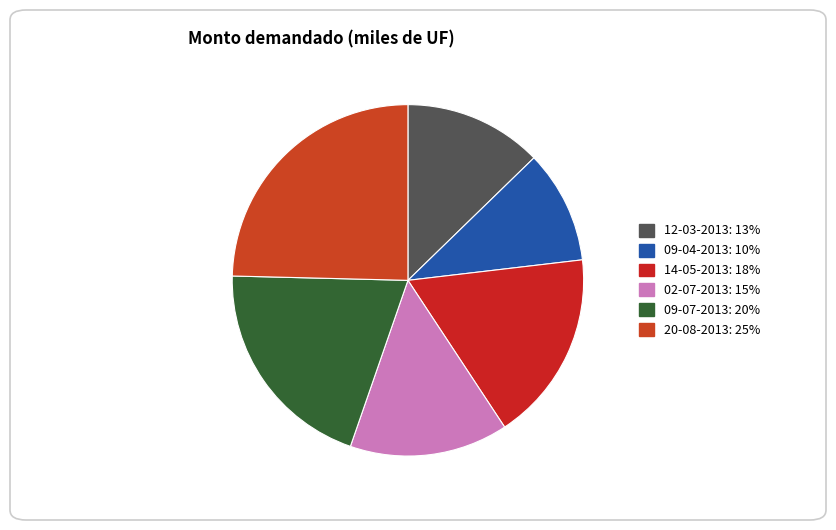

To the nearest percent, what portion does 14-05-2013 represent?

18%